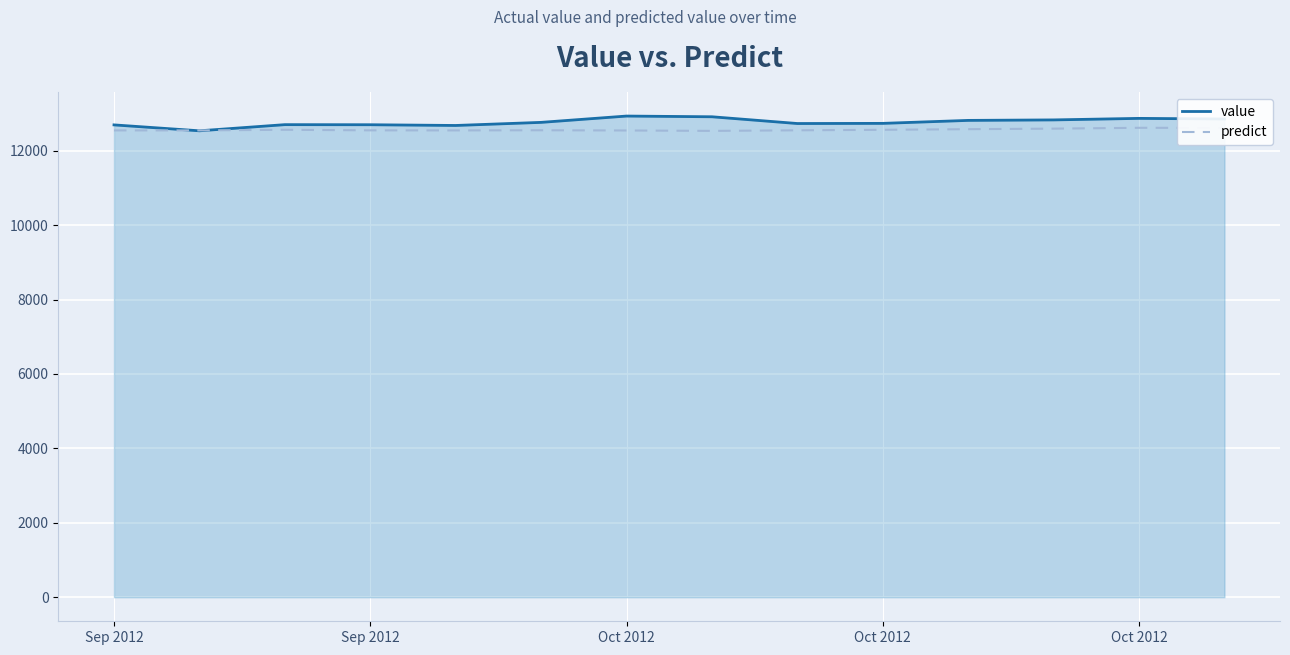

What is the difference between the maximum and minimum values in the value series?

396.4